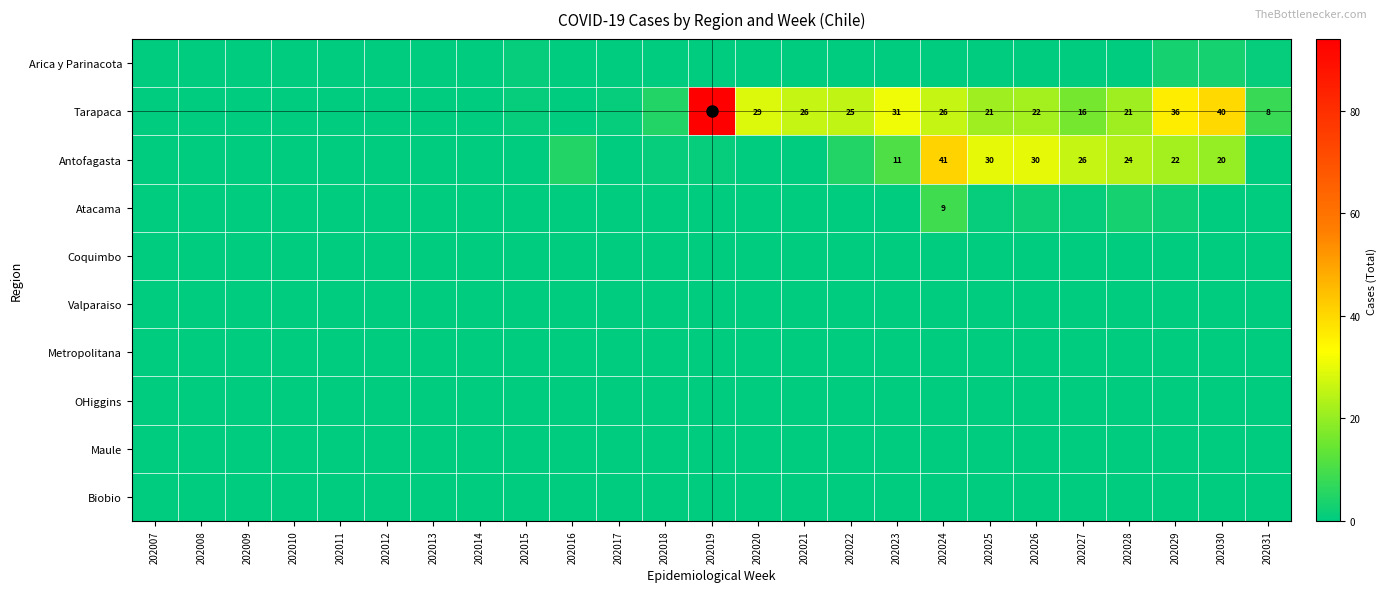

The Tarapaca series shows 0 at 202008. True or false?

True